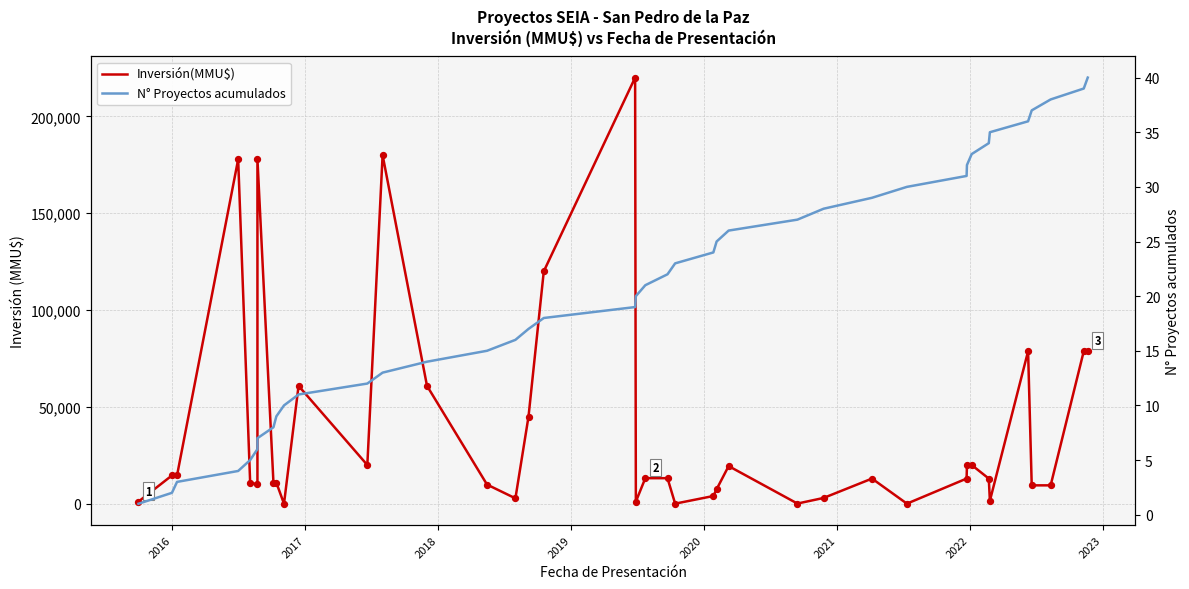

What are all the series names shown in the legend?

Inversión(MMU$), N° Proyectos acumulados